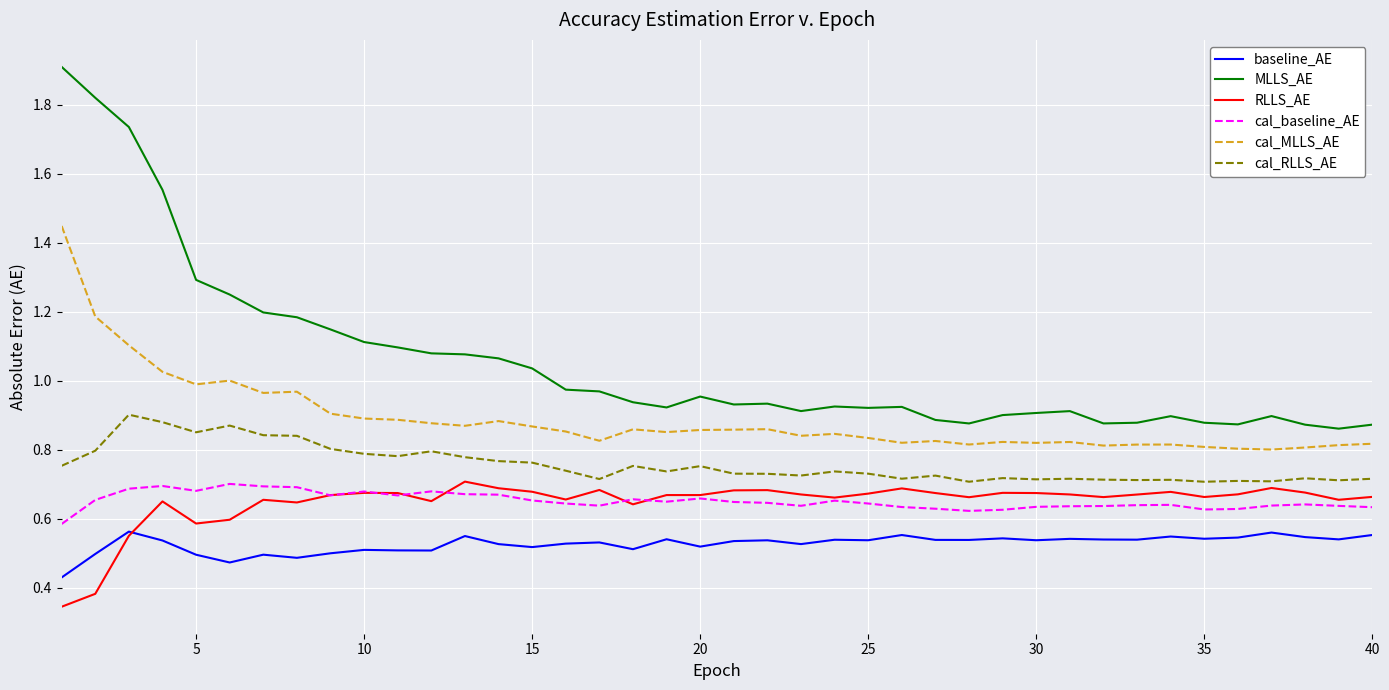

True or false: MLLS_AE and cal_MLLS_AE cross at least once.

False